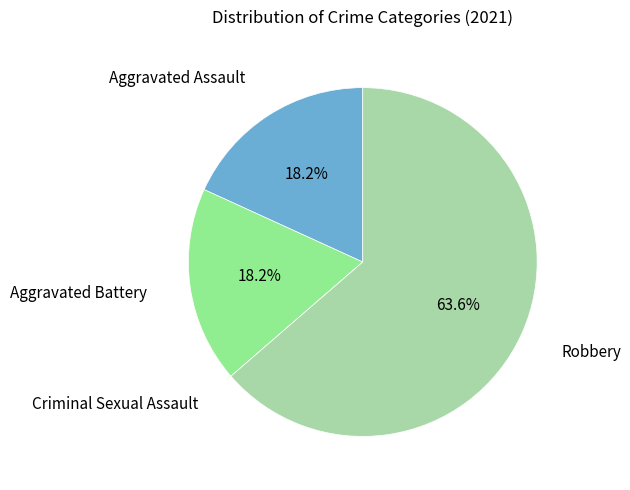

True or false: Aggravated Assault accounts for 18% of the total.

True